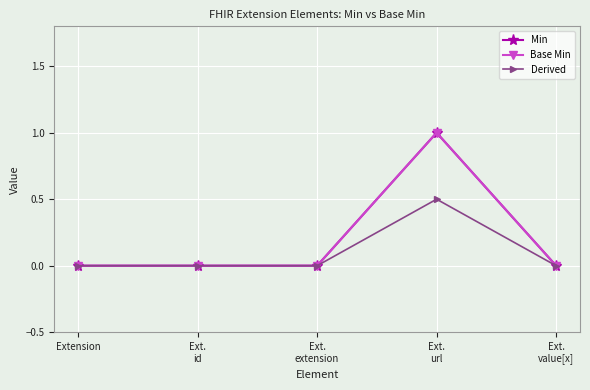

Is this an area chart (filled region under the line)?

No